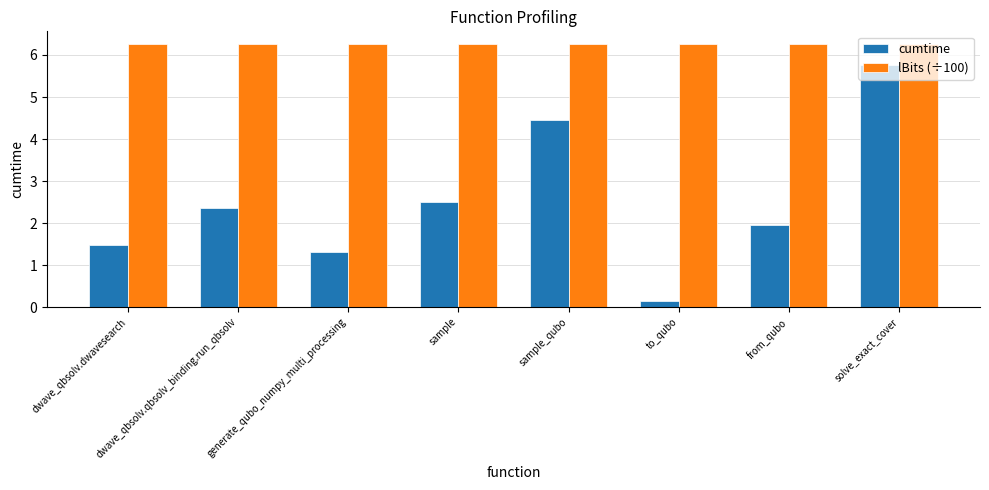

What is the value of the cumtime bar at the 5th from the left?

4.5